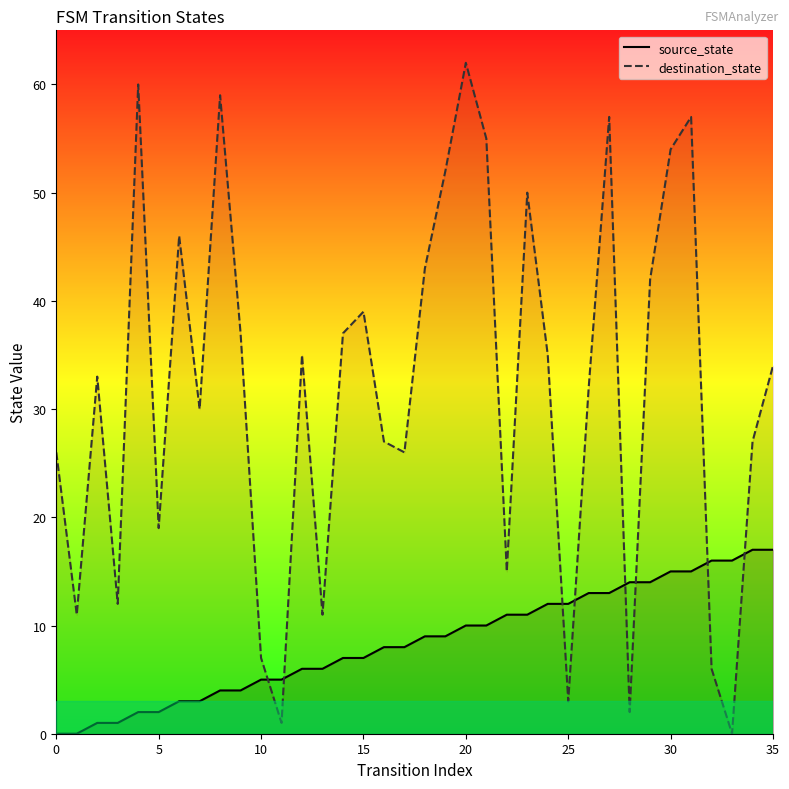

How many categories are shown in the chart?

36